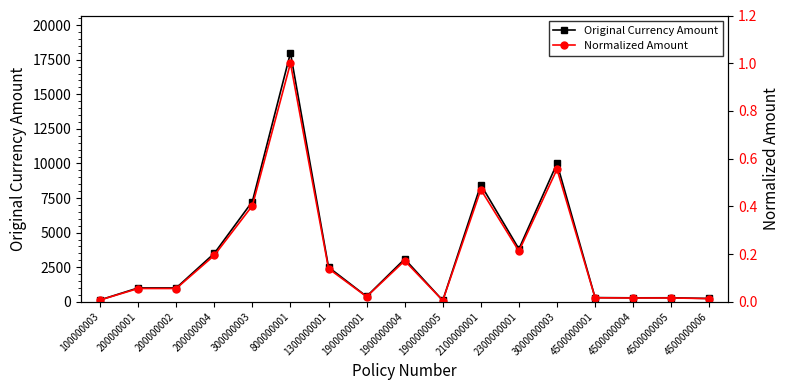

Rank the series by their average value, from lowest to highest.

Normalized Amount, Original Currency Amount